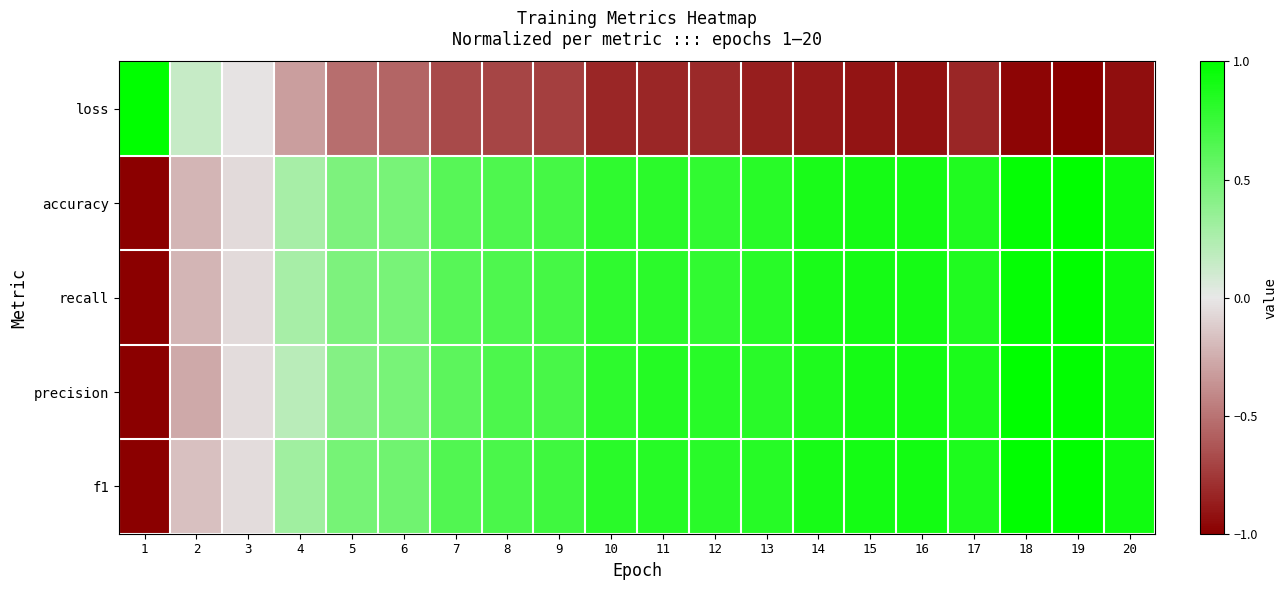

At how many categories does at least one series exceed 0?

19